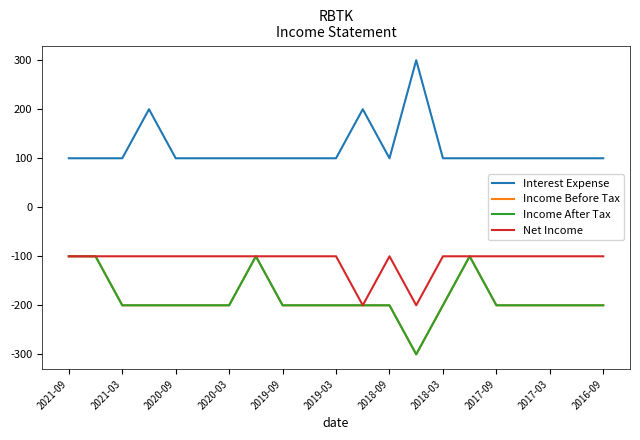

True or false: Income After Tax has more than 1 points higher than both neighbors.

True